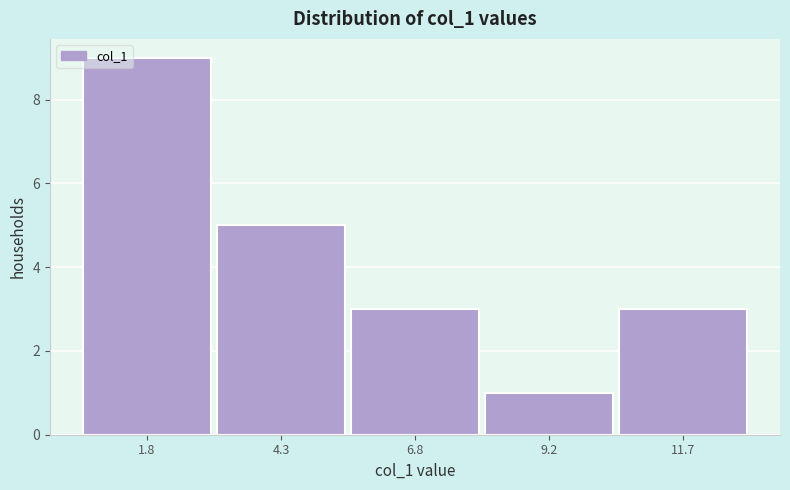

Which range on the x-axis has the tallest bar?

0.5 to 3.0